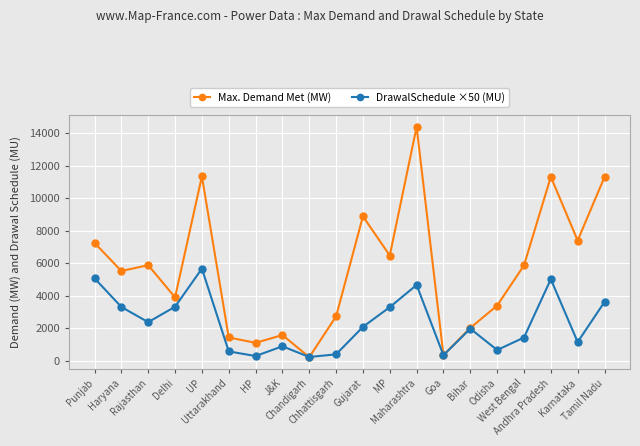

The value of Max. Demand Met (MW) at Chandigarh is 218.0. True or false?

True